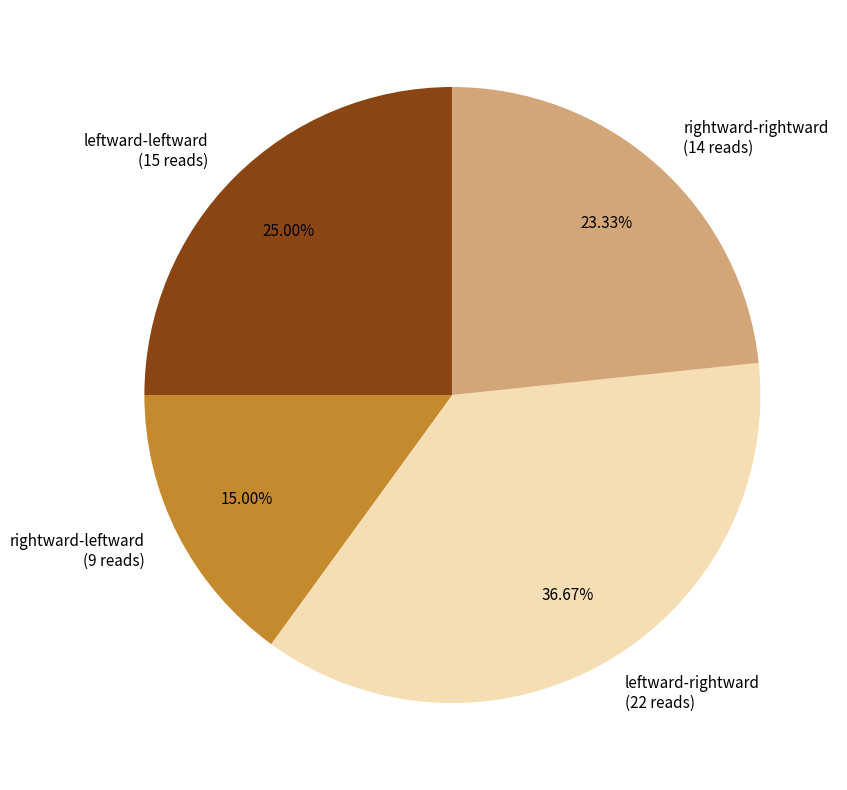

Which slice is the smallest?

rightward-leftward